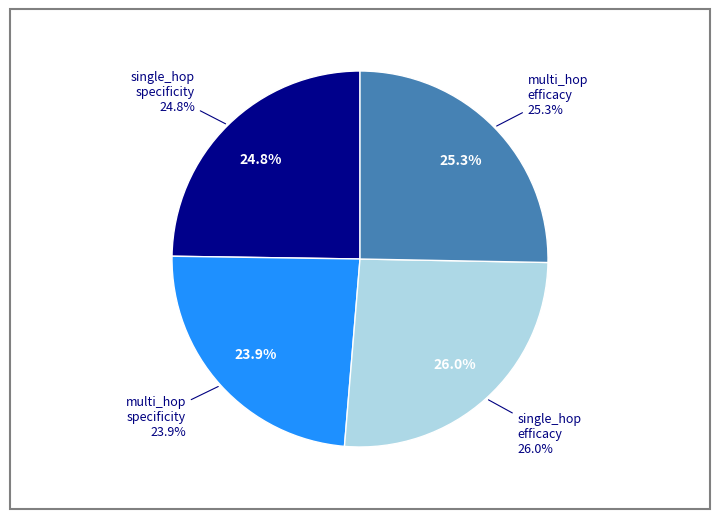

To the nearest percent, what is the average slice percentage?

25%